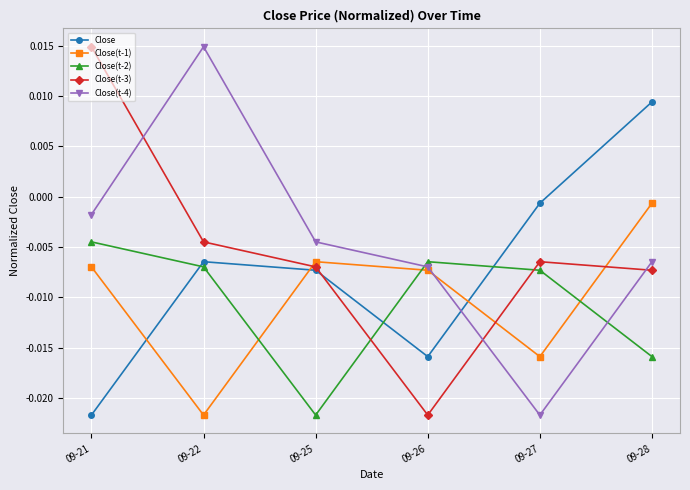

Does the chart display data point markers on the line(s)?

Yes